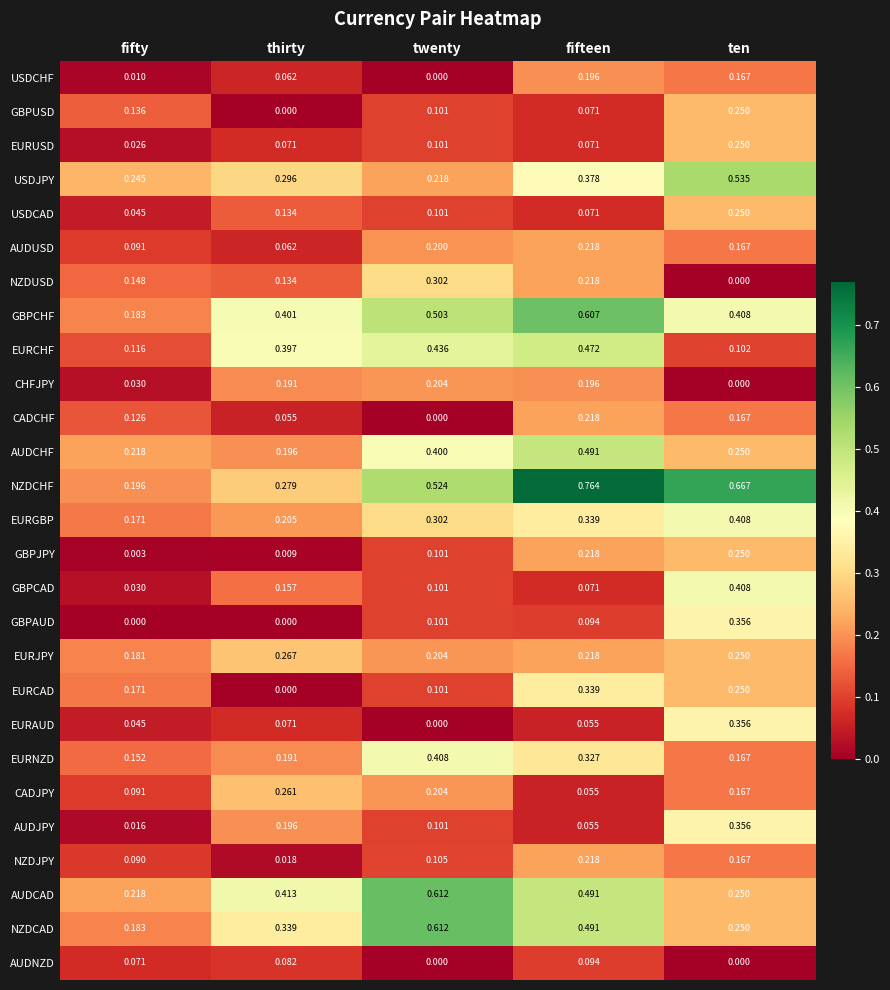

Which series has the largest range (max minus min)?

NZDCHF